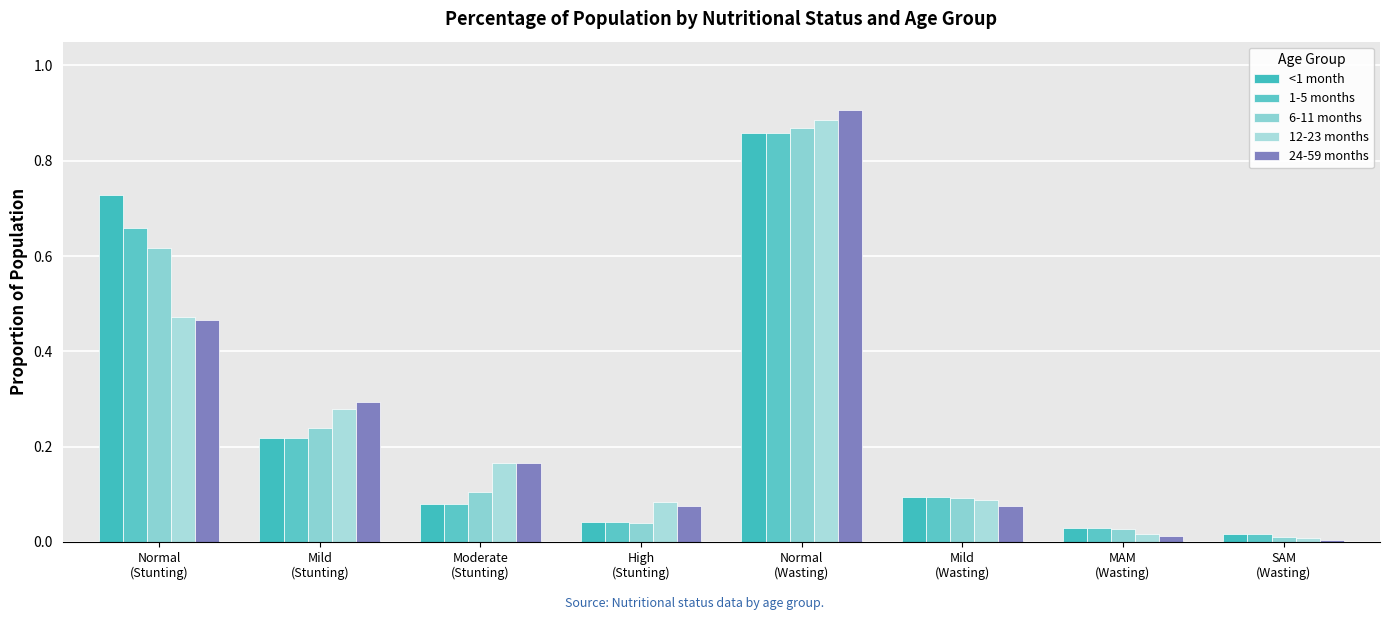

At which label is 12-23 months closest to 0?

SAM
(Wasting)